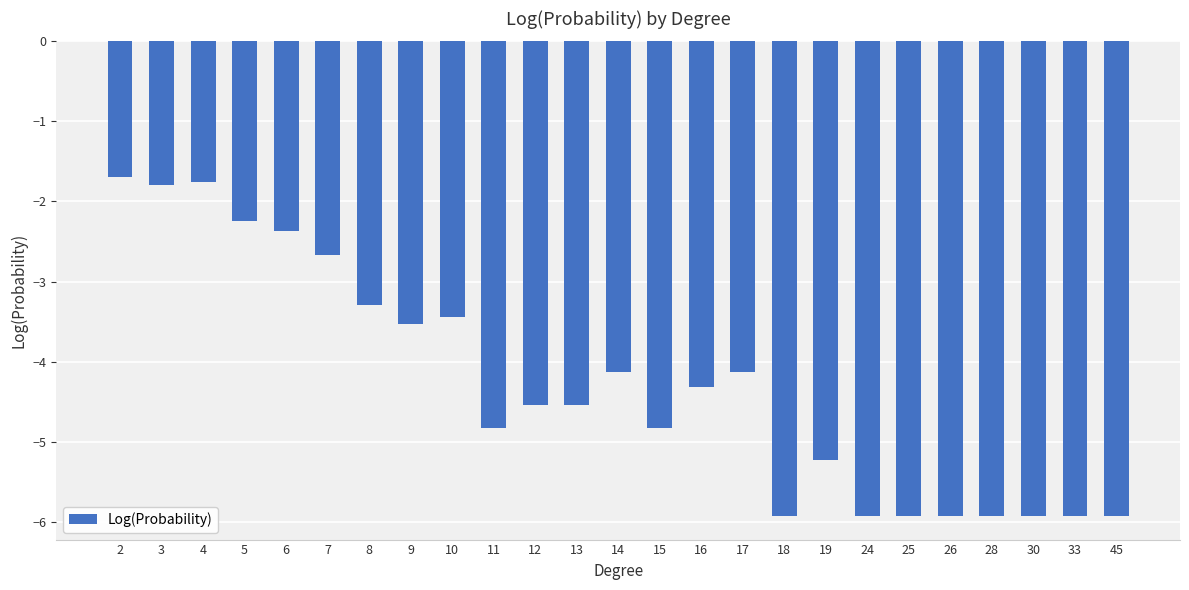

What is the sum of all values?

-106.8